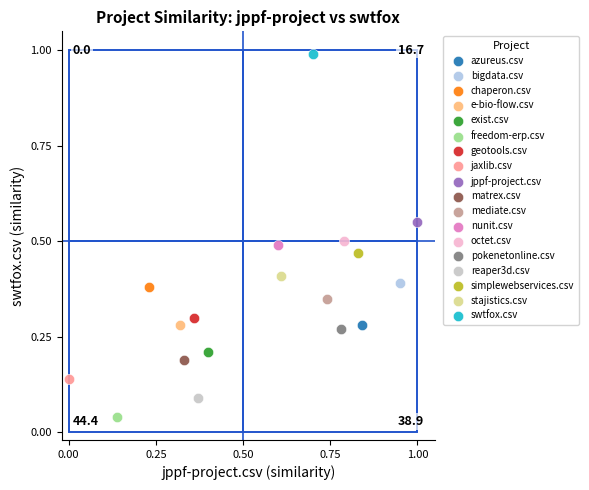

Which series contains the lowest Y value?

freedom-erp.csv